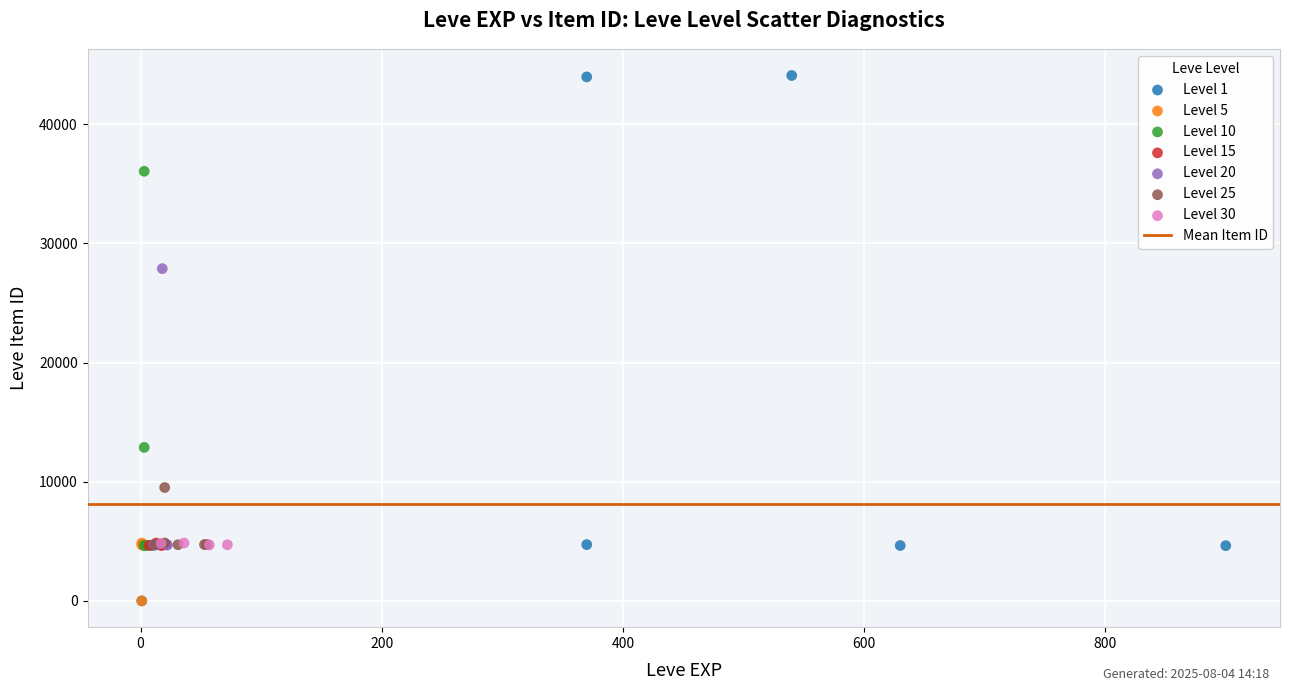

Which series reaches the maximum Y coordinate?

Level 1